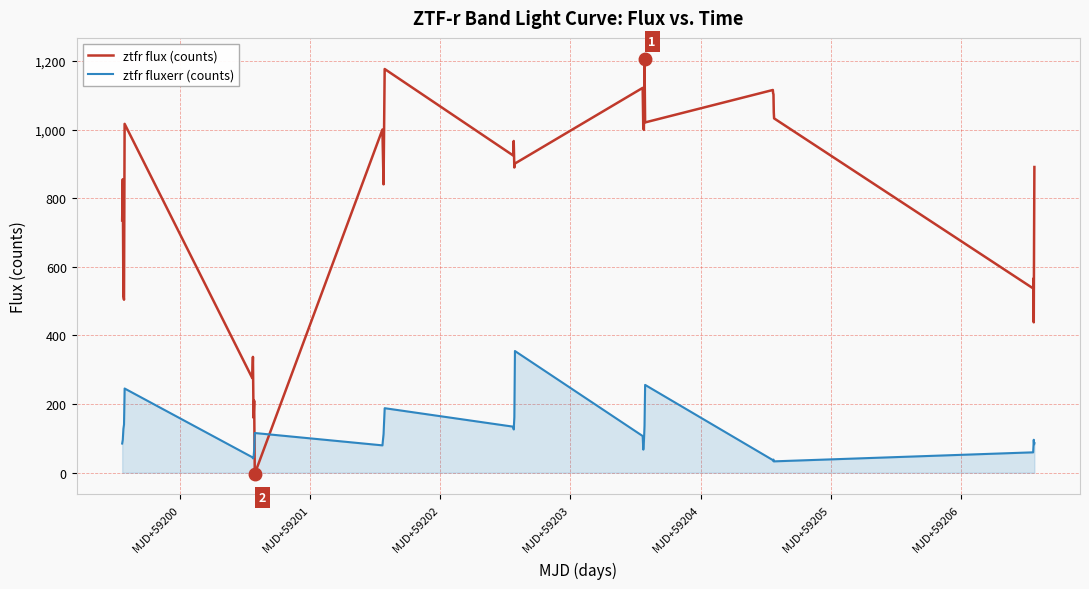

What is the maximum value for ztfr fluxerr (counts)?

354.6